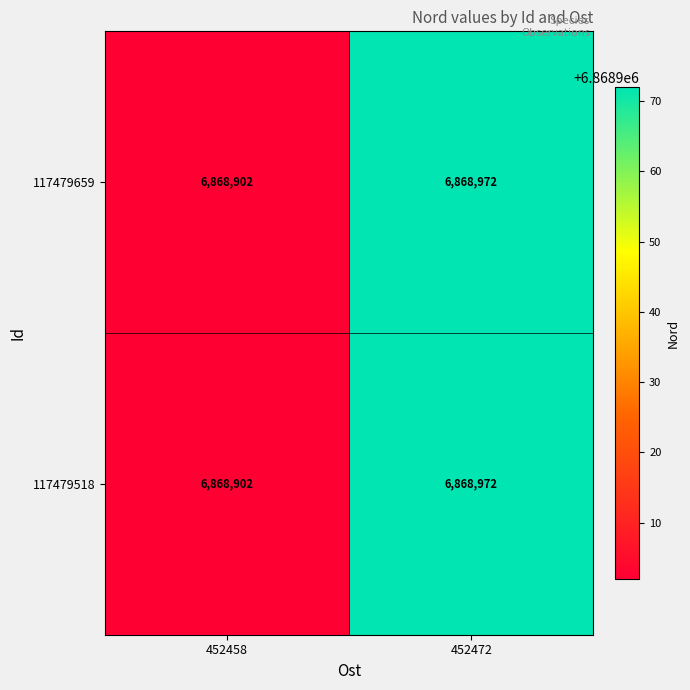

At which label does 117479659 reach its minimum?

452458